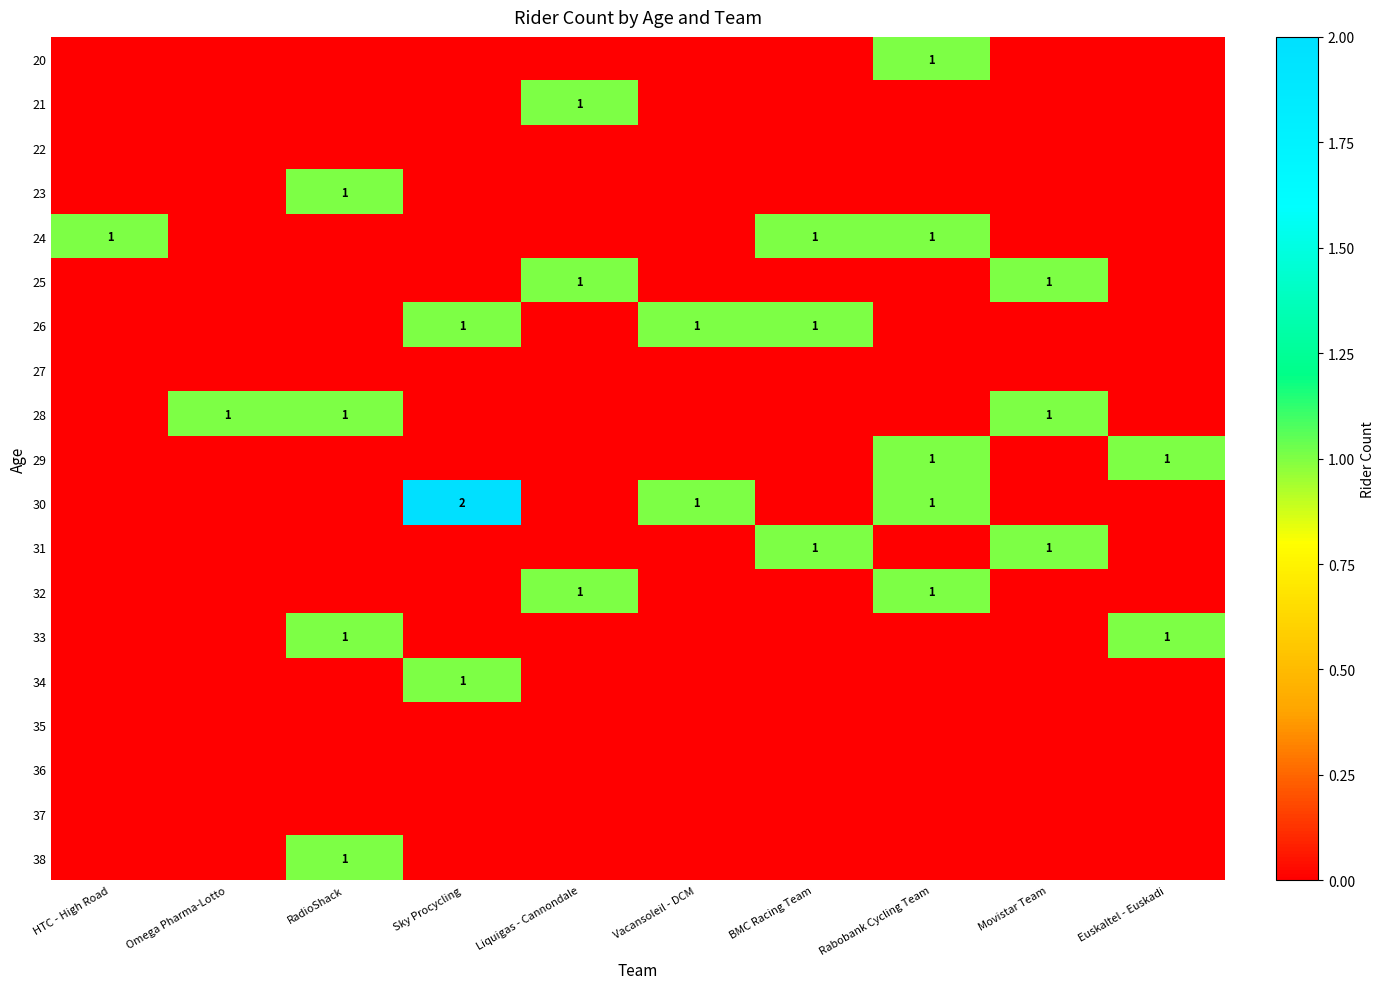

At which category does the chart reach its peak across all series?

Sky Procycling